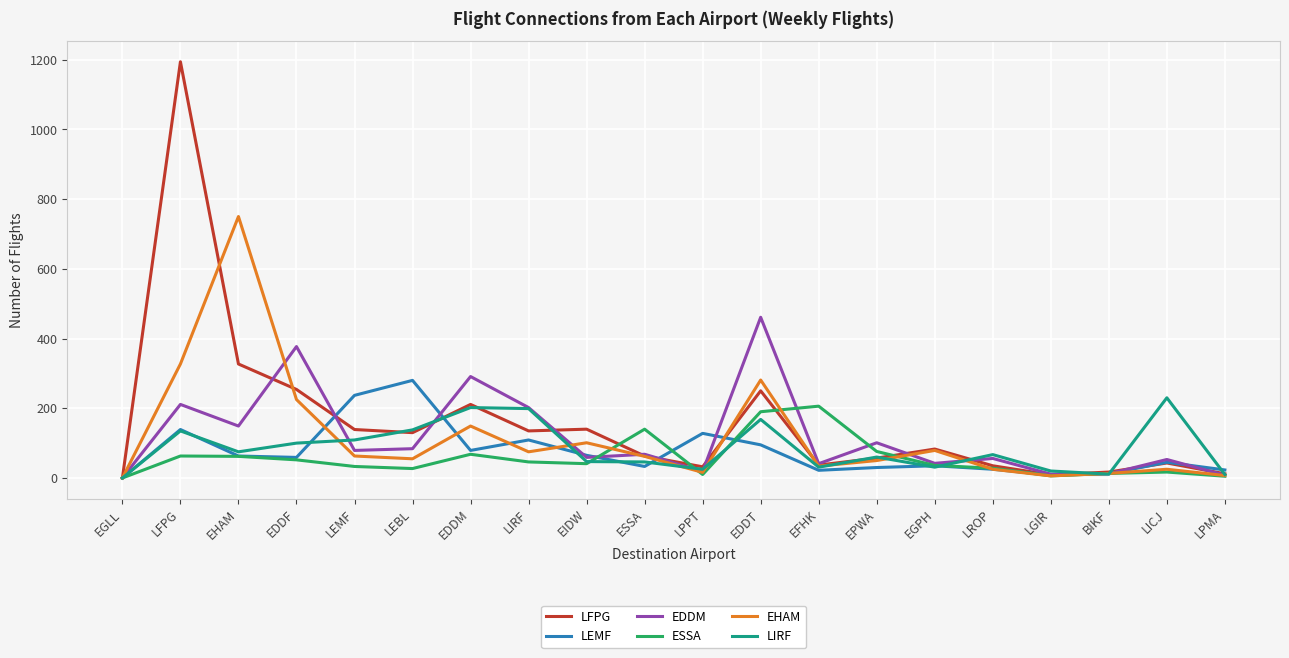

Read the LEMF value at BIKF, to the nearest 5.

10